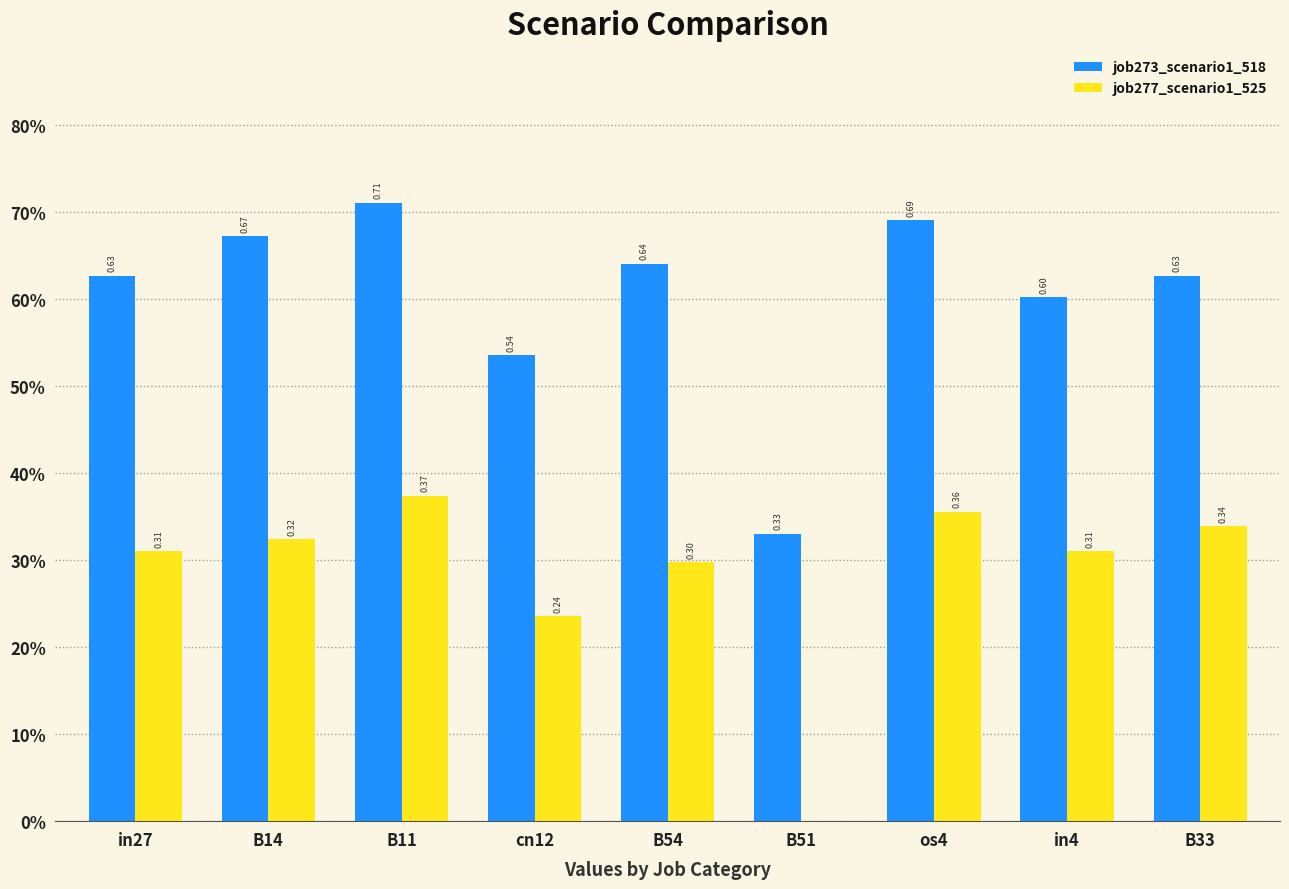

What is the difference between the second highest and second lowest values in the job273_scenario1_518 series?

0.2